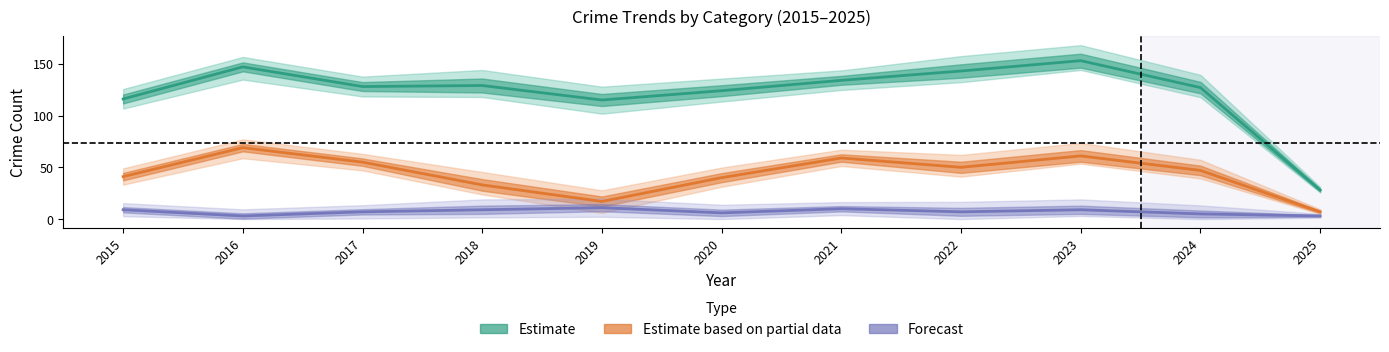

Is this an area chart (filled region under the line)?

No